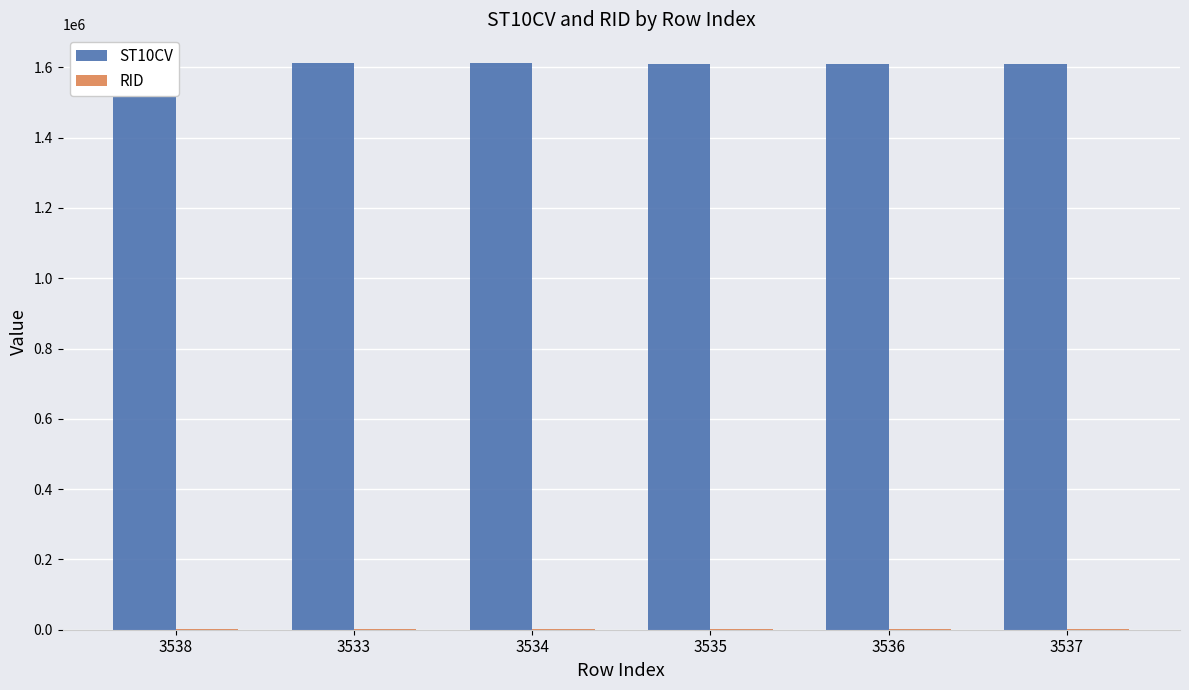

What is the greatest value displayed?

1613410